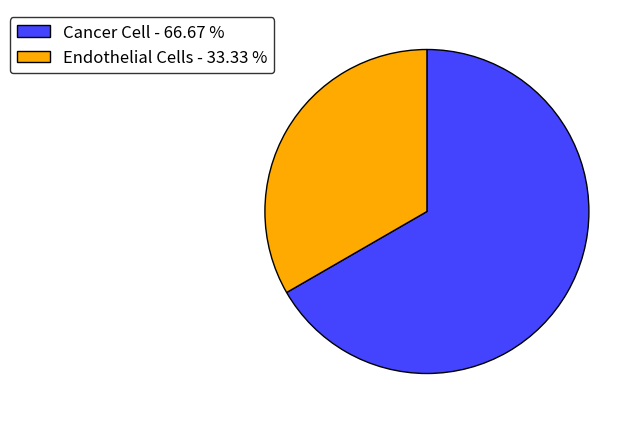

What is the largest slice in the pie chart?

Cancer Cell